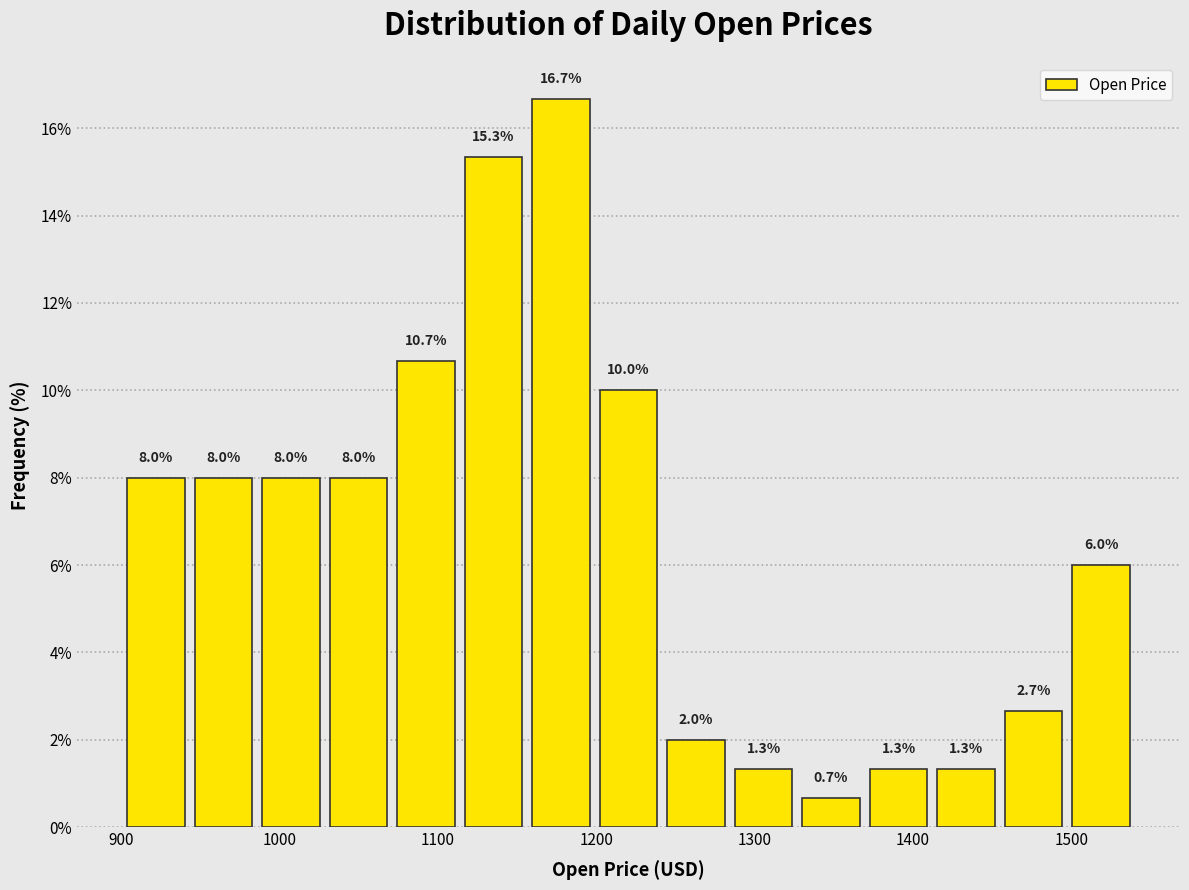

Which range on the x-axis has the tallest bar?

1160 to 1200